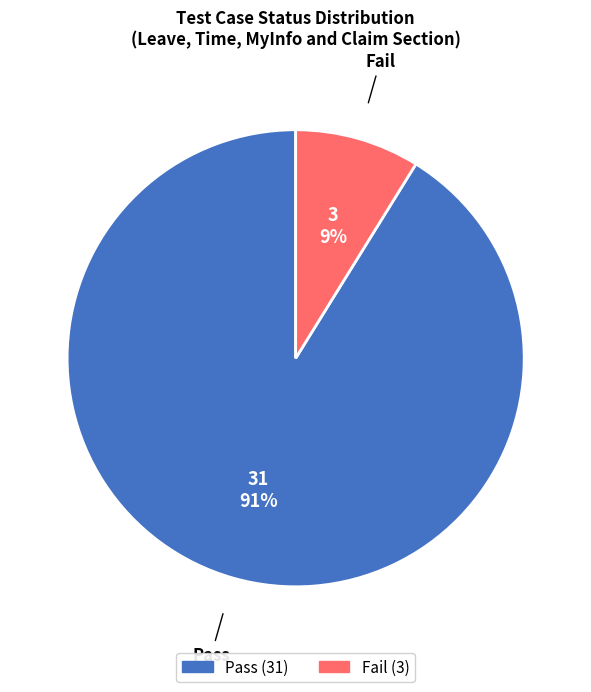

Does any single category account for the majority?

Yes